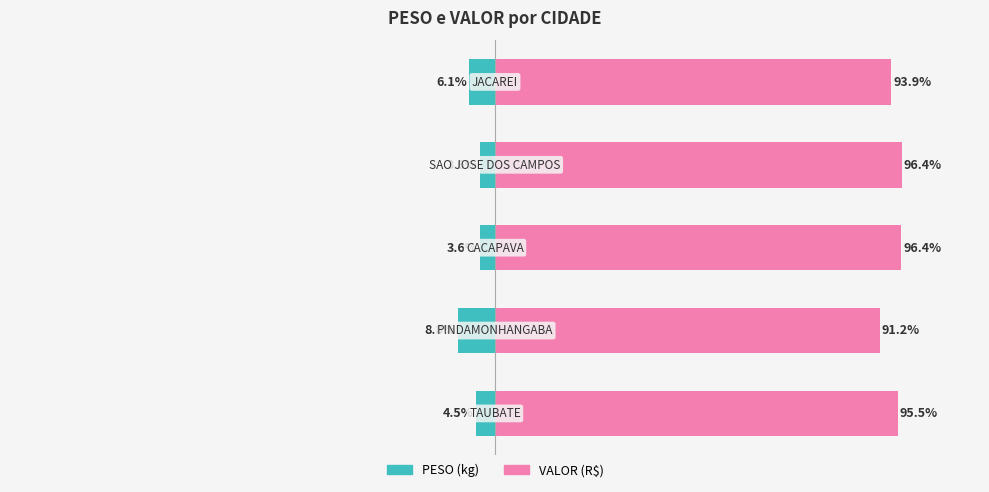

Reading left to right, list all the values displayed in this chart.

PESO (kg): -4.5	-8.8	-3.6	-3.6	-6.1
VALOR (R$): 95.5	91.2	96.4	96.4	93.9